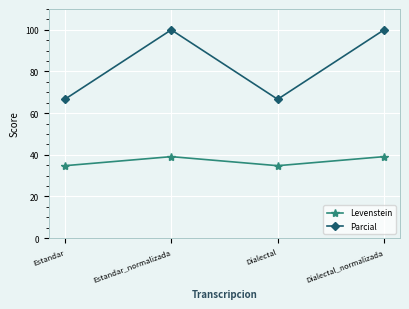

What is the difference between the Levenstein values at Dialectal and Estandar_normalizada?

4.3